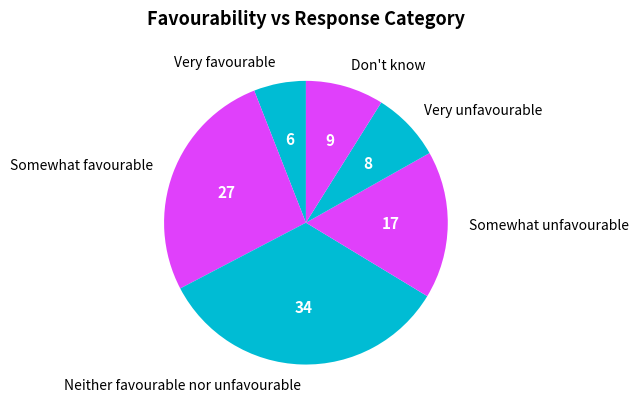

Is there a majority slice in this chart?

No